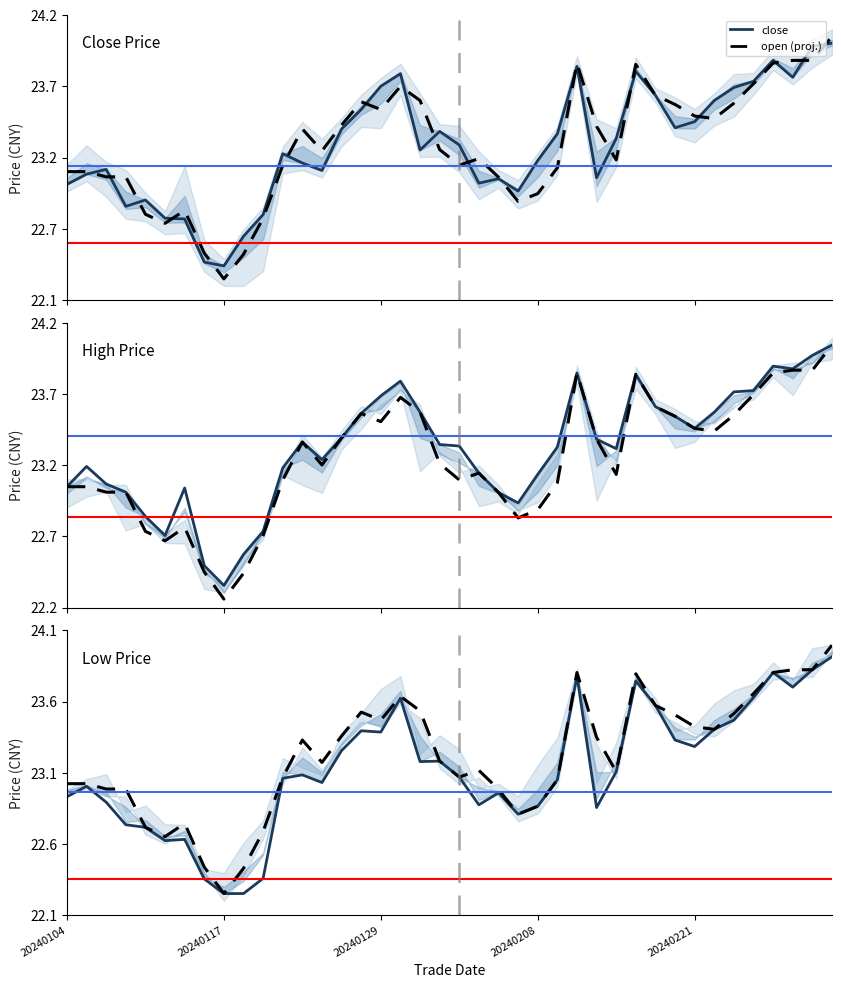

True or false: low and high intersect in this chart.

False